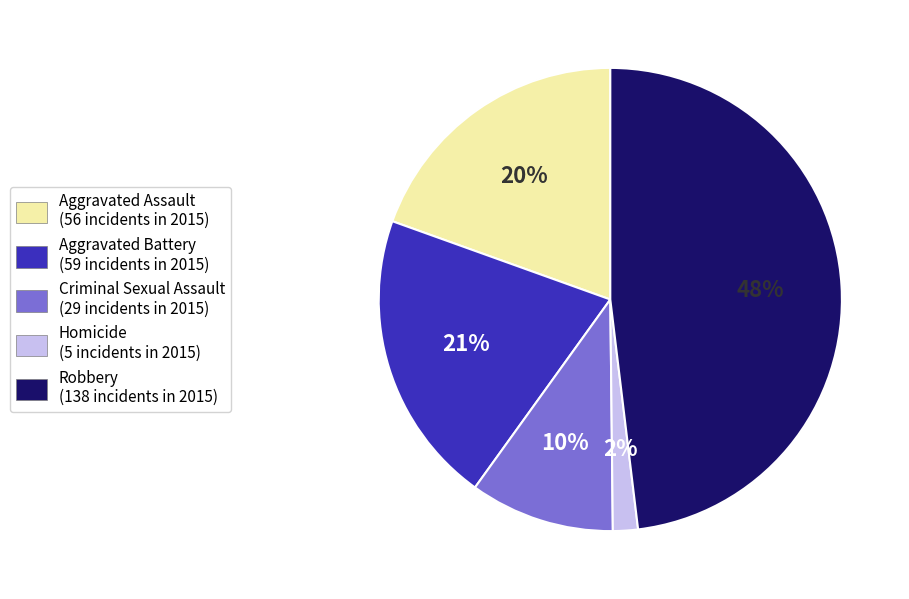

True or false: Homicide accounts for 10% of the total.

False